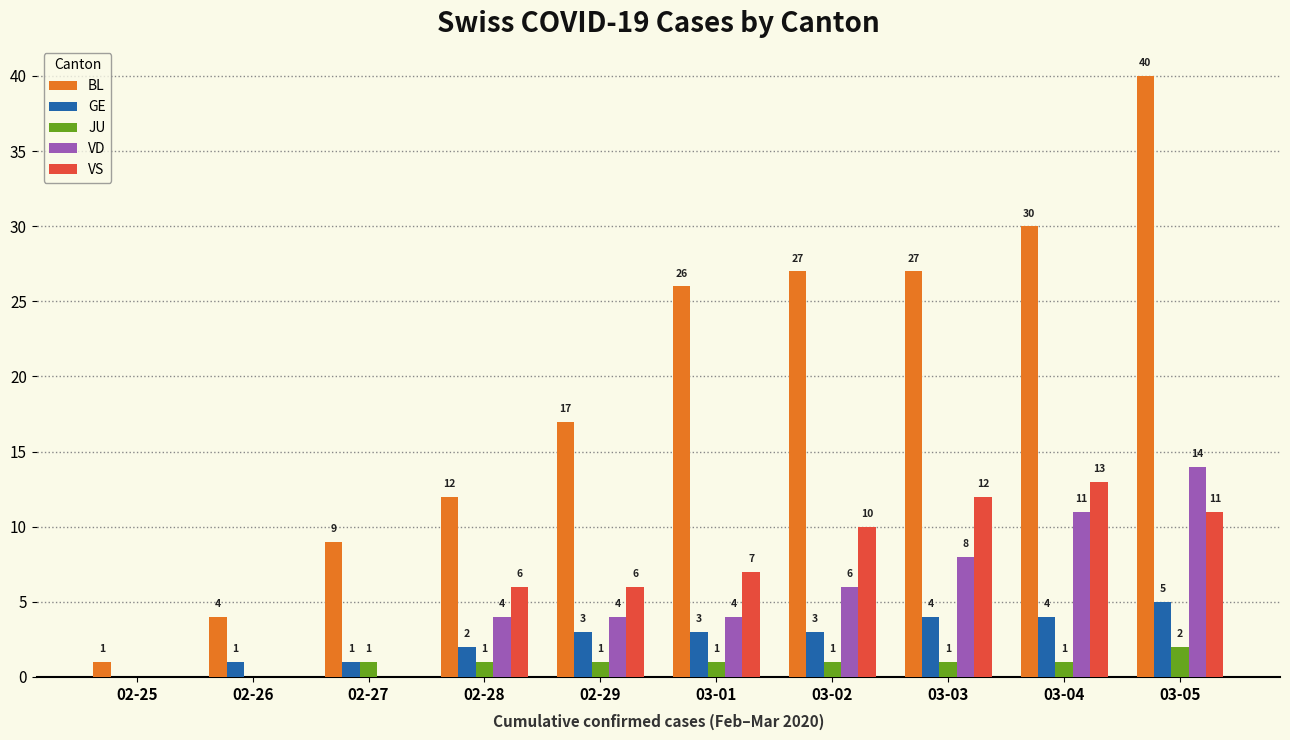

Count the number of data series in this chart.

5